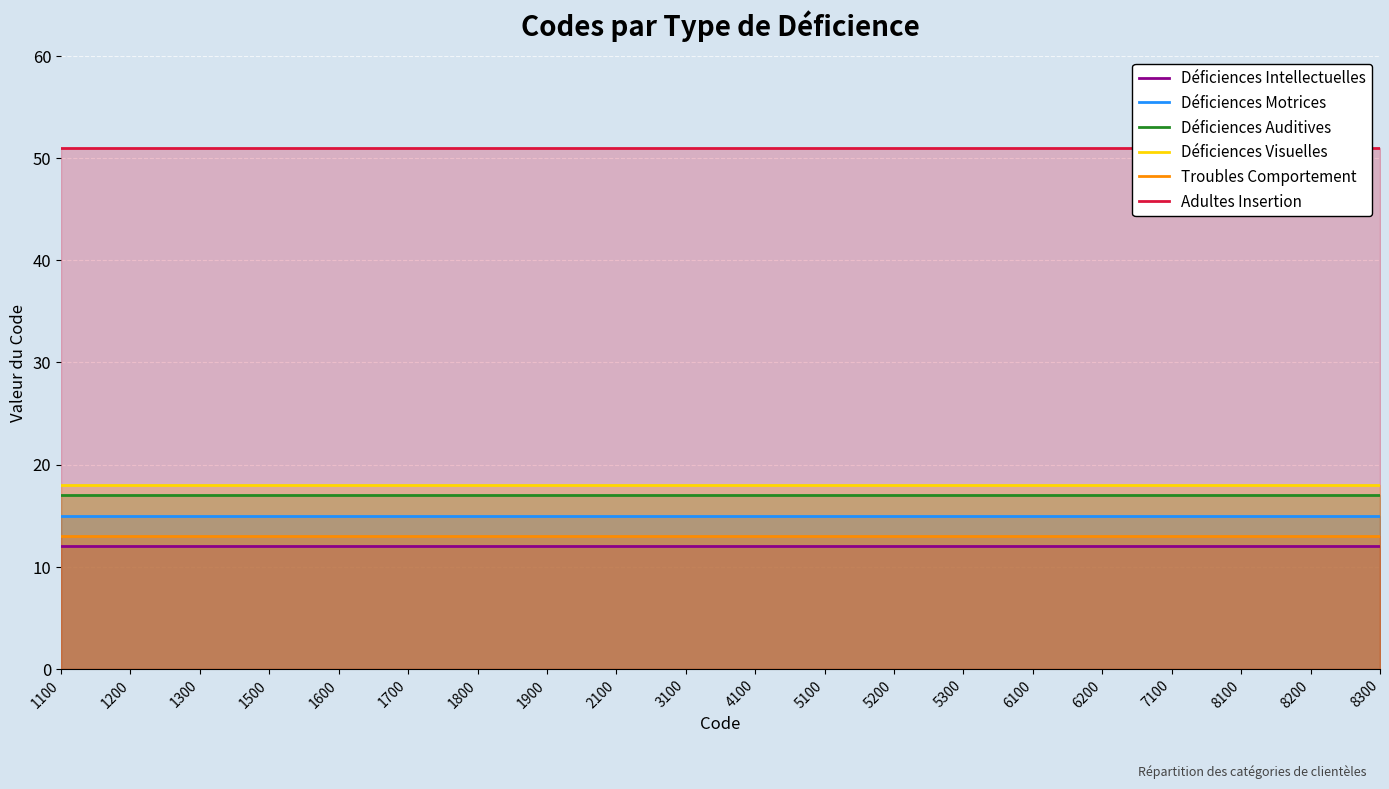

Which category has the highest value across all series?

1100